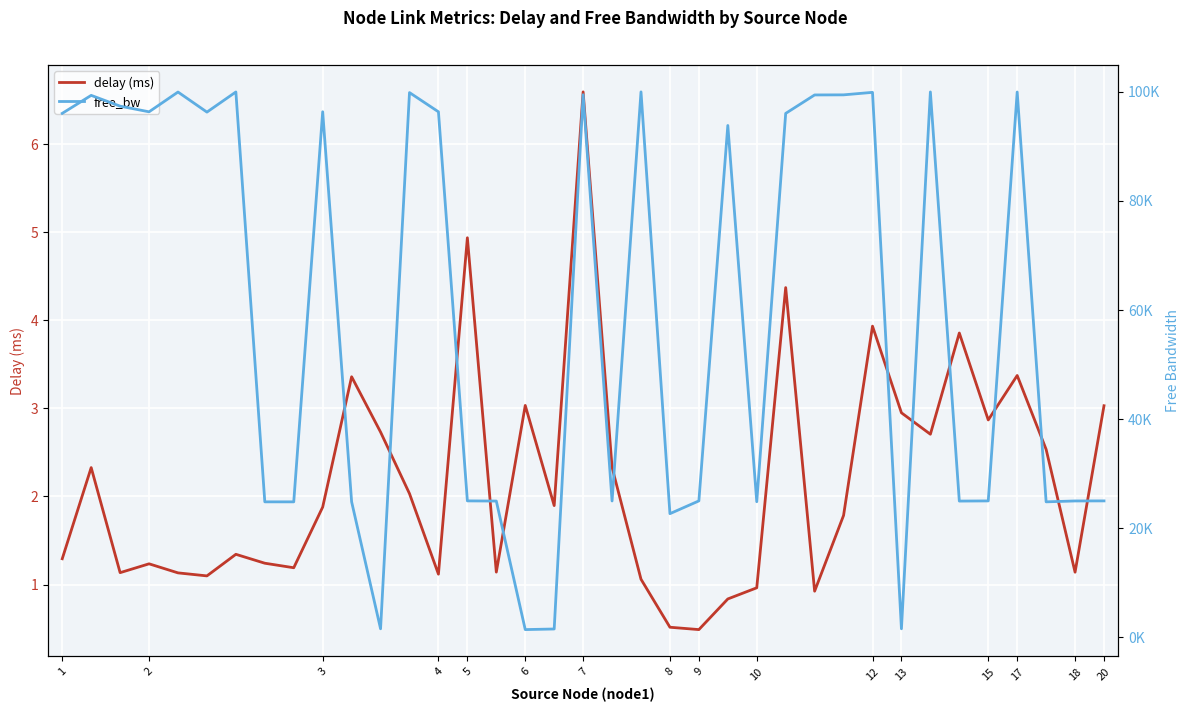

True or false: delay (ms) and free_bw cross at least once.

False